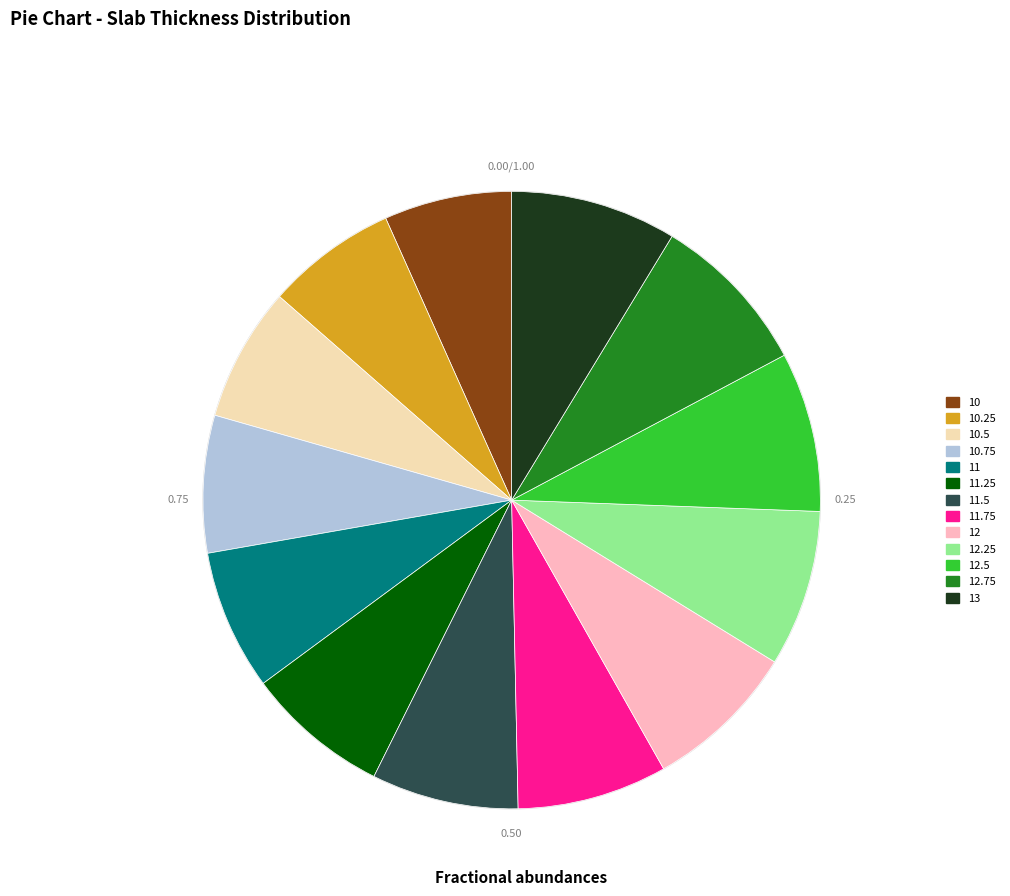

What is the total percentage of 12 and 12.75?

16.6%